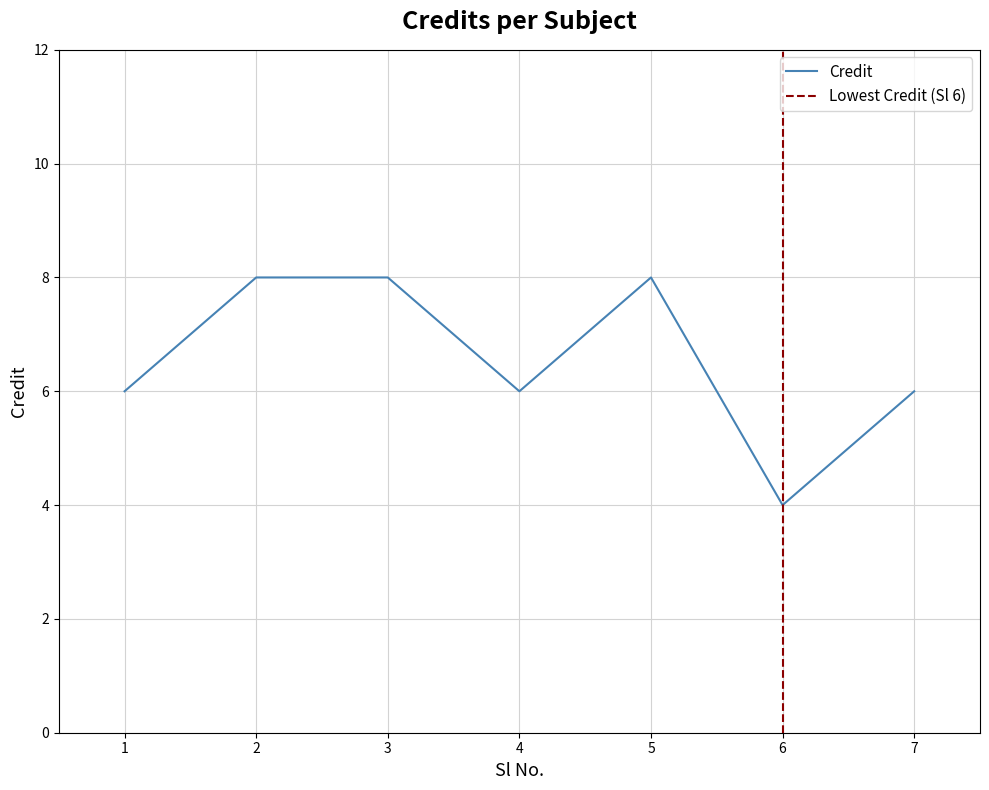

Reading right to left, what are all the values shown in this chart?

6	4	8	6	8	8	6